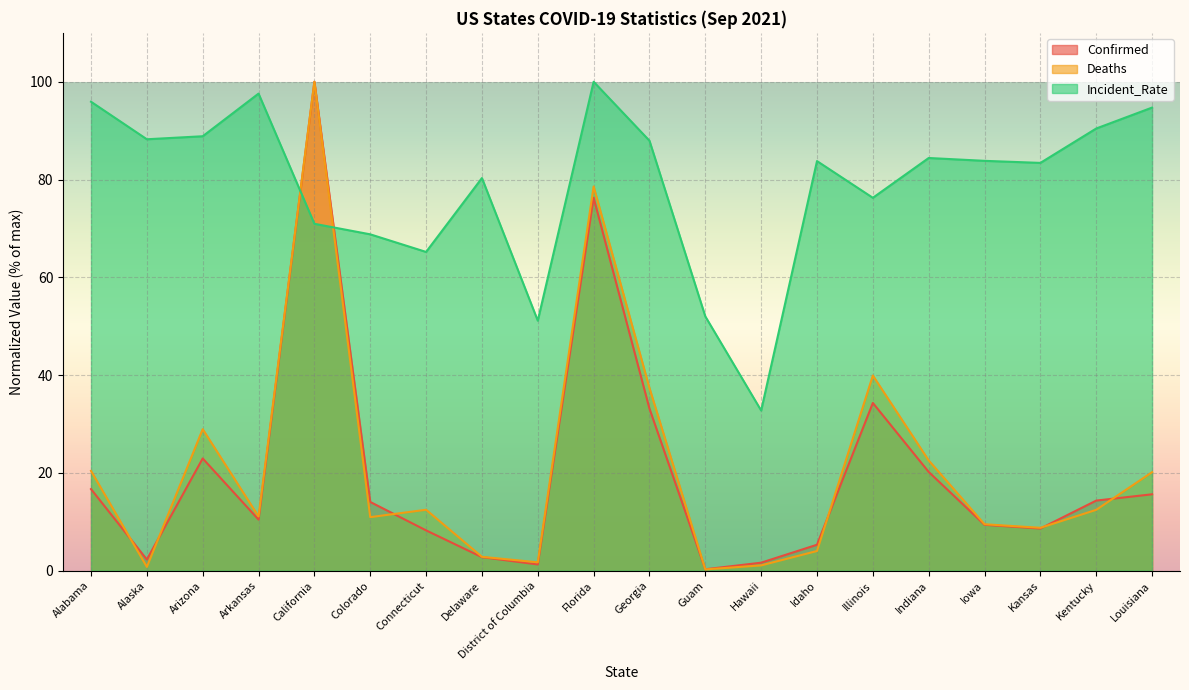

Between Delaware and Guam, which is larger?

Delaware